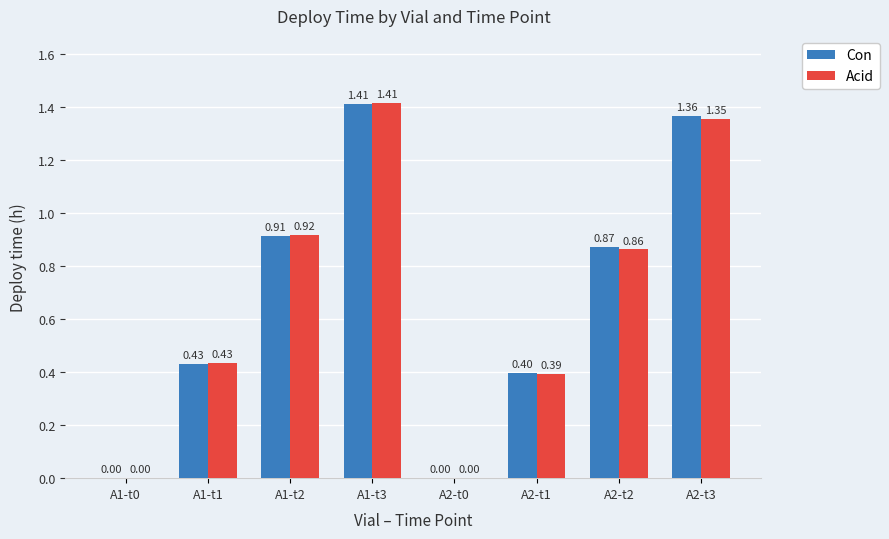

Is the value of Con at A1-t0 greater than the value of Acid at A2-t1?

No